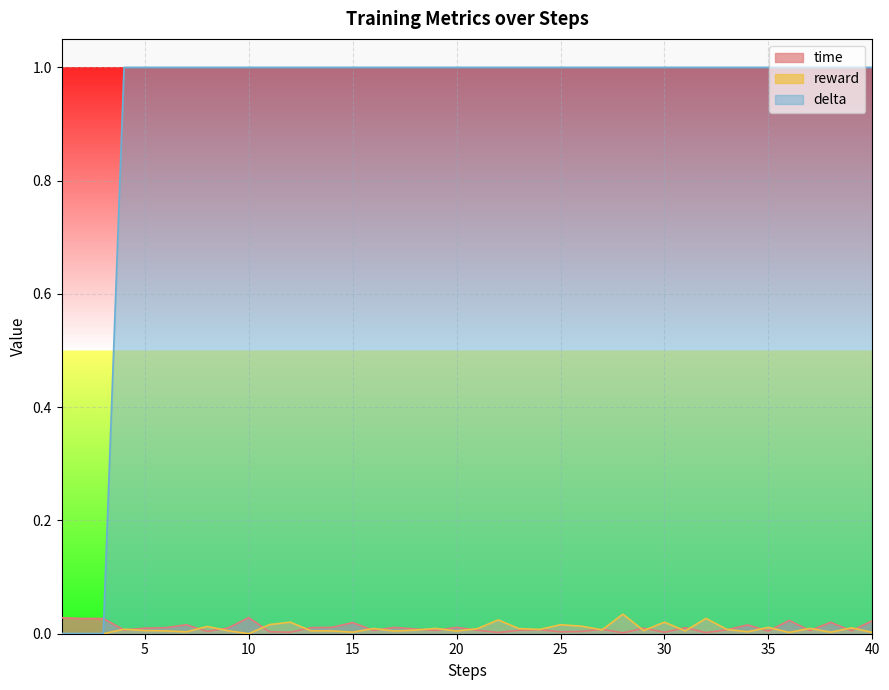

Is the value of reward at 40 greater than the value of delta at 39?

No